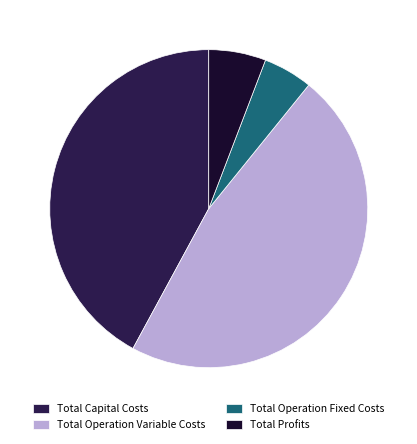

How many segments does this pie chart have?

4